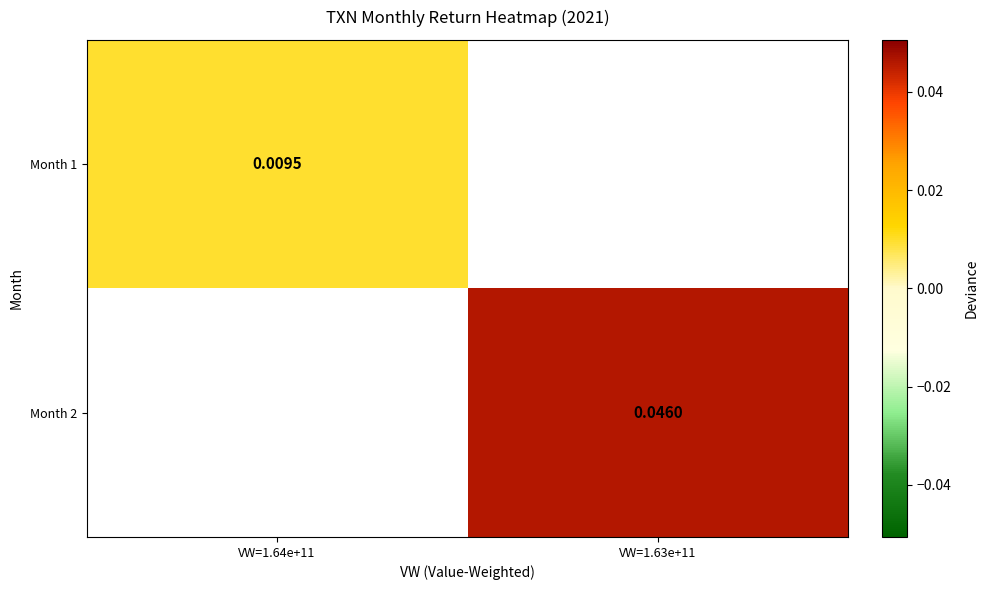

List the labels in order of Month 2 value, smallest first.

VW=1.64e+11, VW=1.63e+11